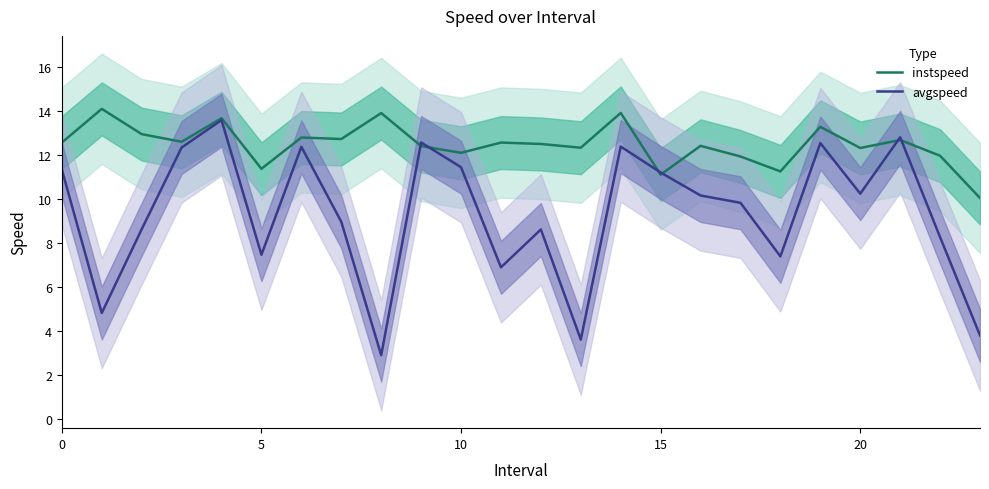

Is the value of avgspeed at 20 greater than the value of instspeed at 17?

Yes